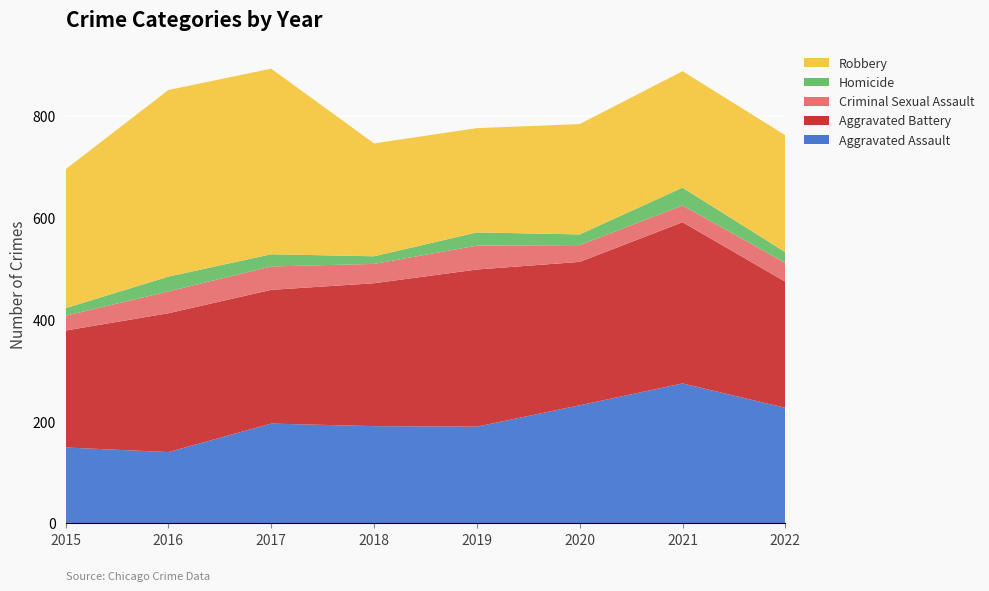

Reading left to right, transcribe all the data shown in this chart.

Aggravated Assault: 149	140	196	191	190	232	275	227
Aggravated Battery: 230	273	263	281	309	282	317	248
Criminal Sexual Assault: 29	43	46	38	47	33	33	37
Homicide: 15	29	24	15	26	21	35	21
Robbery: 273	367	365	222	205	217	229	230